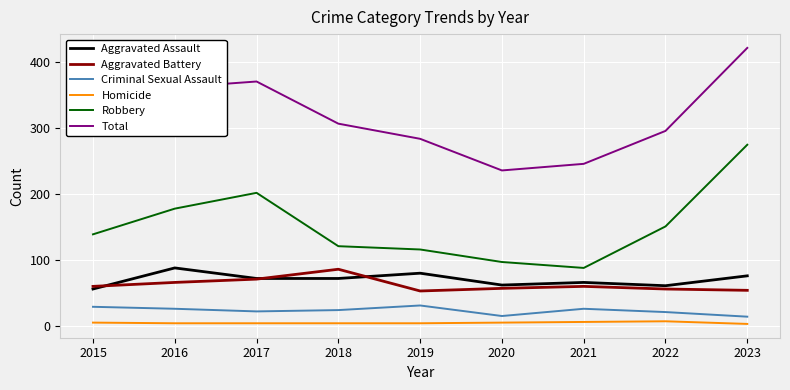

Which series changed the most between 2019 and 2023?

Robbery